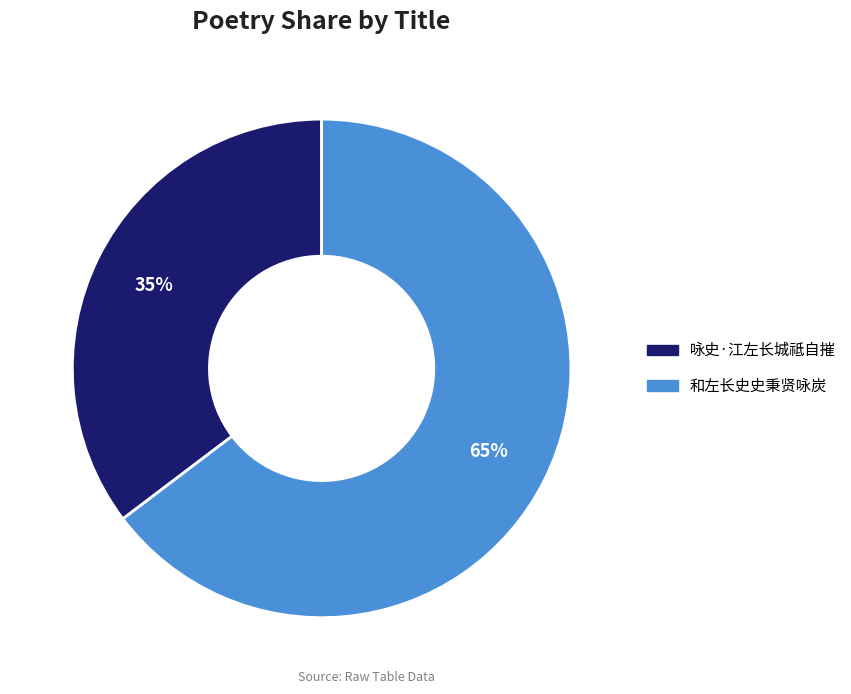

Between 和左长史史秉贤咏炭 and 咏史·江左长城祗自摧, which is larger?

和左长史史秉贤咏炭